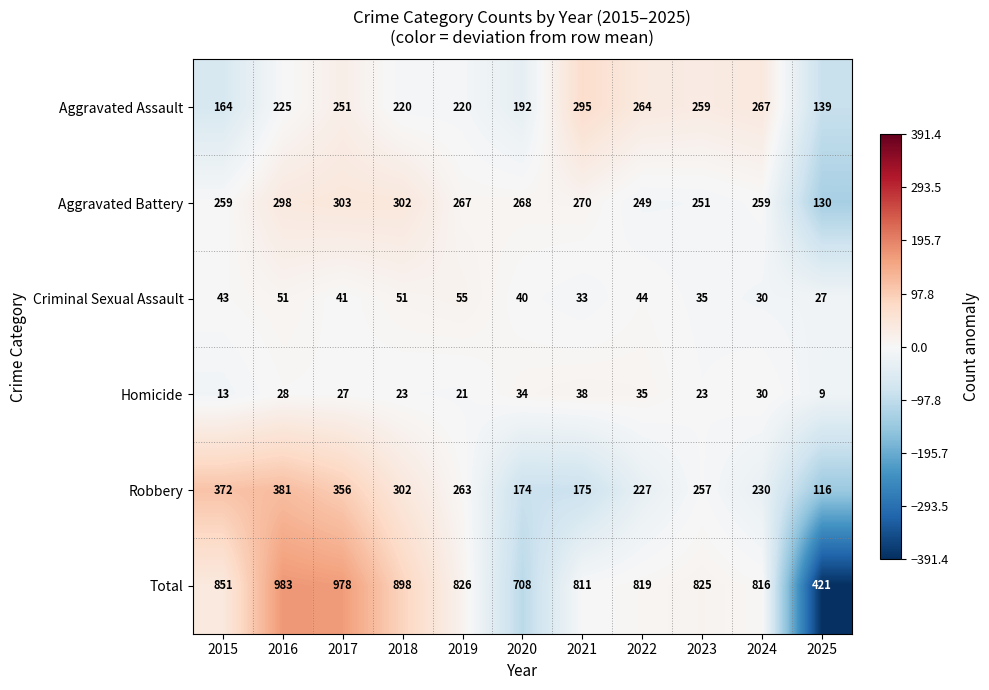

Is it true that Aggravated Assault equals 259 at 2023?

True